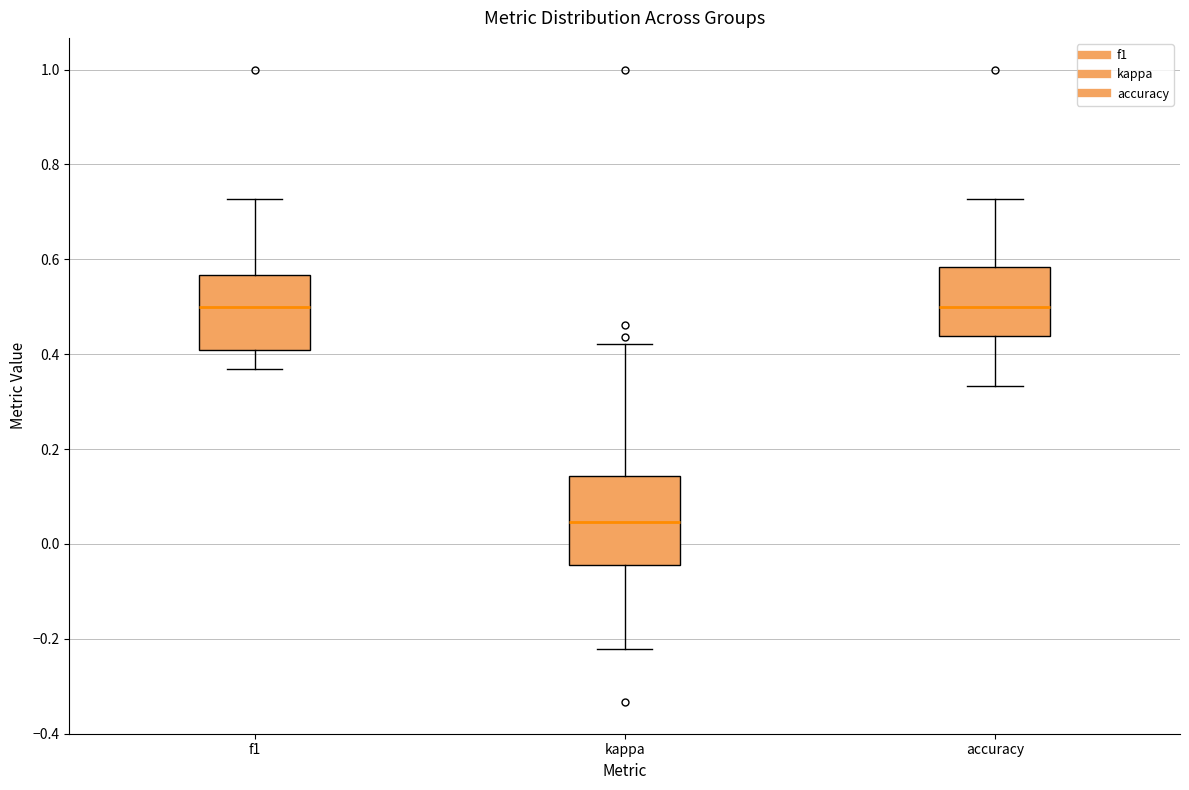

Reading left to right, read every box against the y-axis: the position of its median line, the range the box covers, and the ends of its whiskers. The values are not printed on the chart, so give them approximately, as read against the axis.

f1: median 0.50, box 0.40 to 0.56, whiskers 0.36 to 0.72
kappa: median 0.04, box -0.04 to 0.14, whiskers -0.22 to 0.42
accuracy: median 0.50, box 0.44 to 0.58, whiskers 0.34 to 0.72